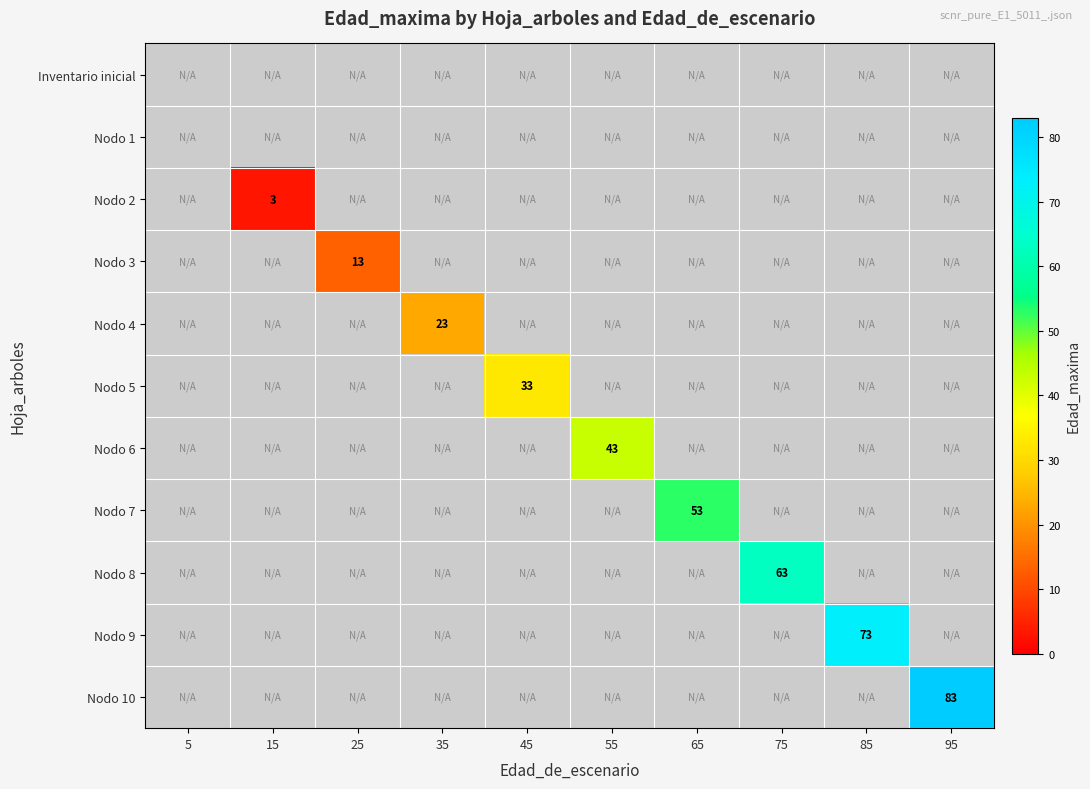

What is the difference between the highest and lowest values at 45?

34